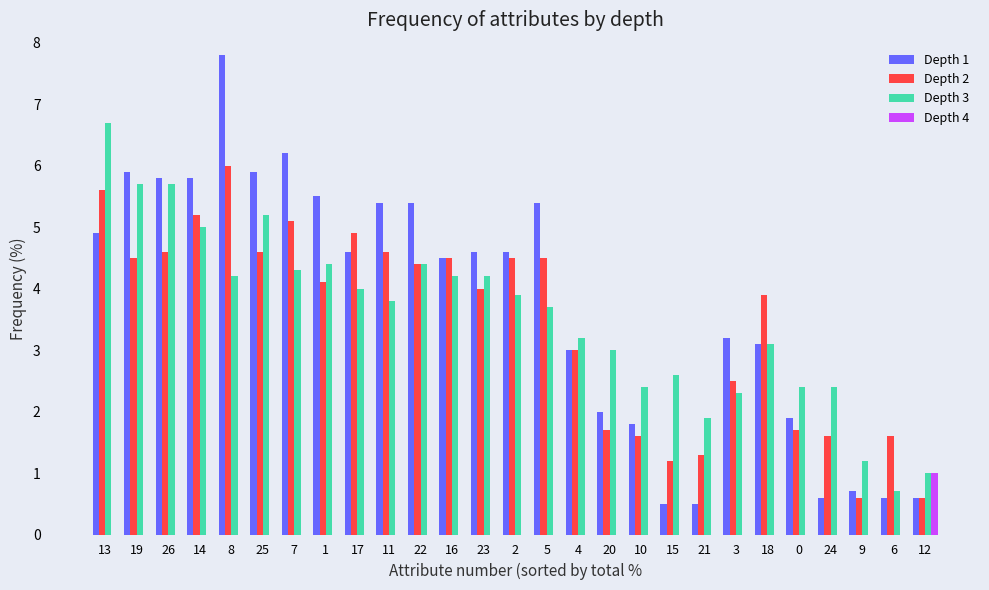

Which series changed the most between 17 and 21?

Depth 1